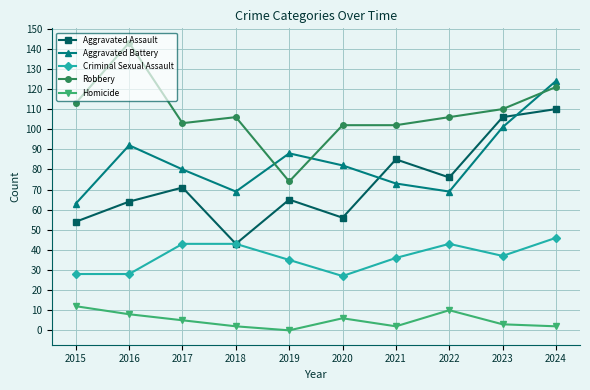

At which category does Aggravated Battery reach its first local peak?

2016